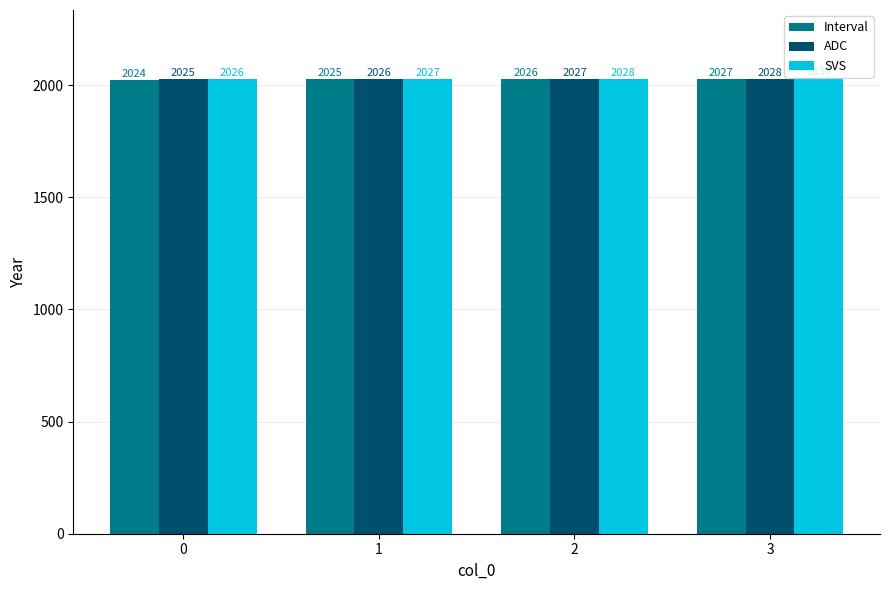

Reading left to right, transcribe all the data shown in this chart.

Interval: 2024	2025	2026	2027
ADC: 2025	2026	2027	2028
SVS: 2026	2027	2028	2030